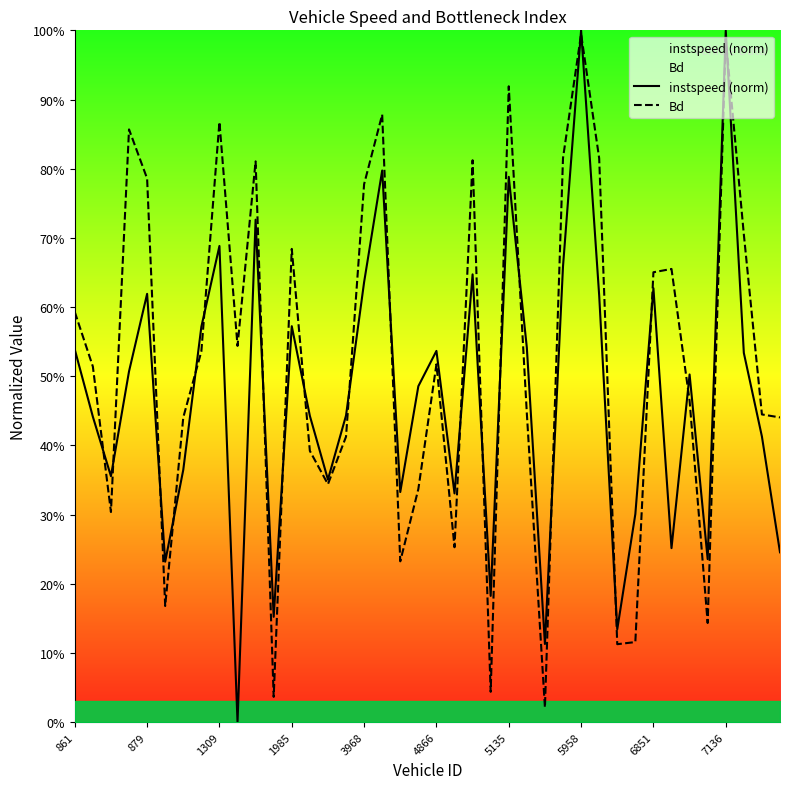

True or false: instspeed (norm) has more than 1 interior local peaks.

True